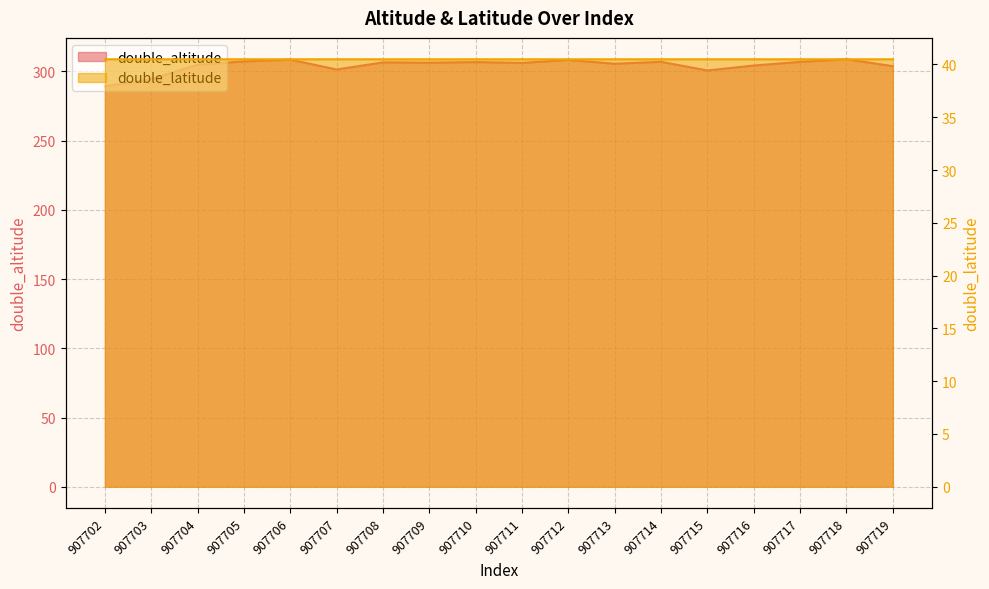

Which label corresponds to the largest value in the chart?

907718